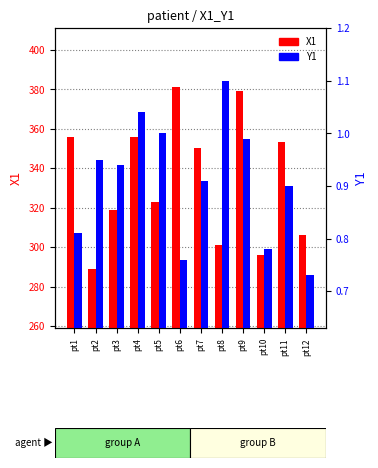

Between pt6 and pt9, which series saw the biggest shift?

X1